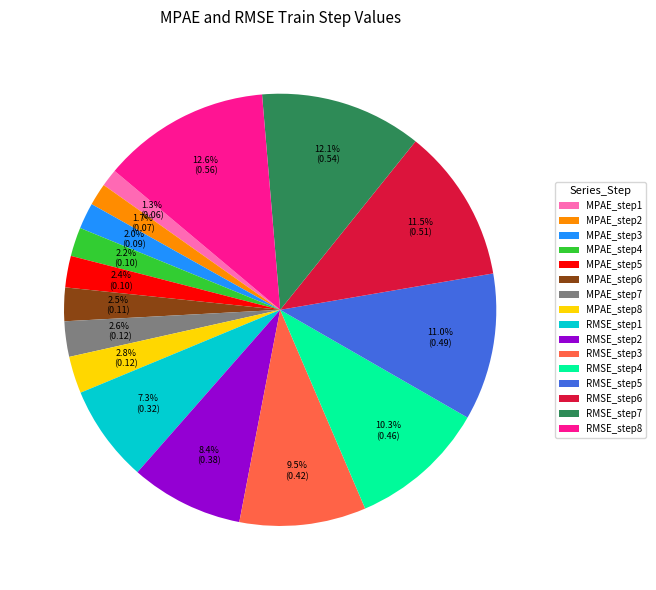

Does any single category account for the majority?

No